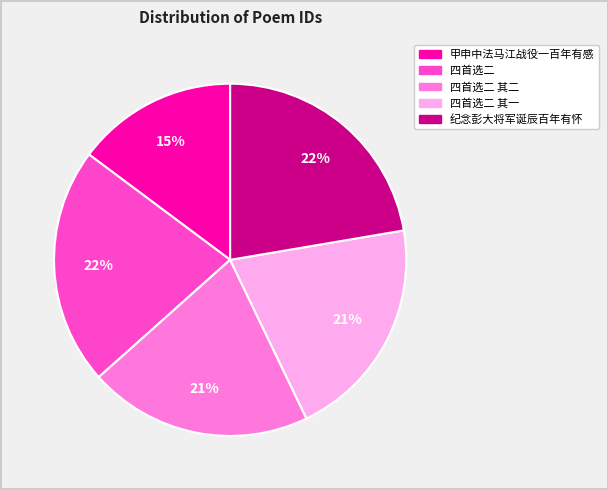

To the nearest percent, what is the average slice percentage?

20%